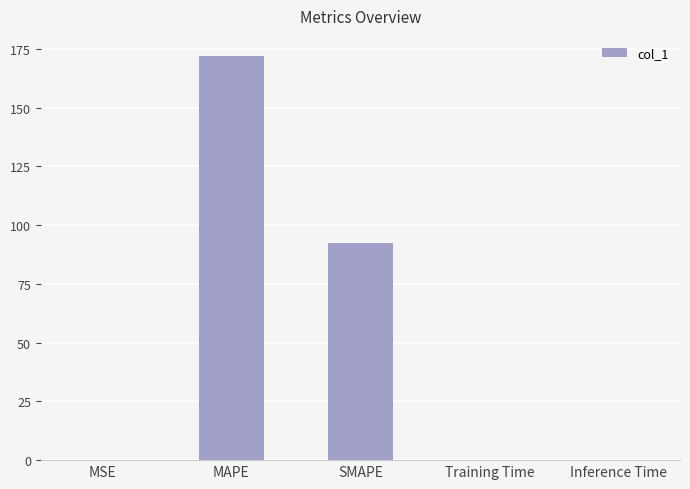

What is the average value?

52.9